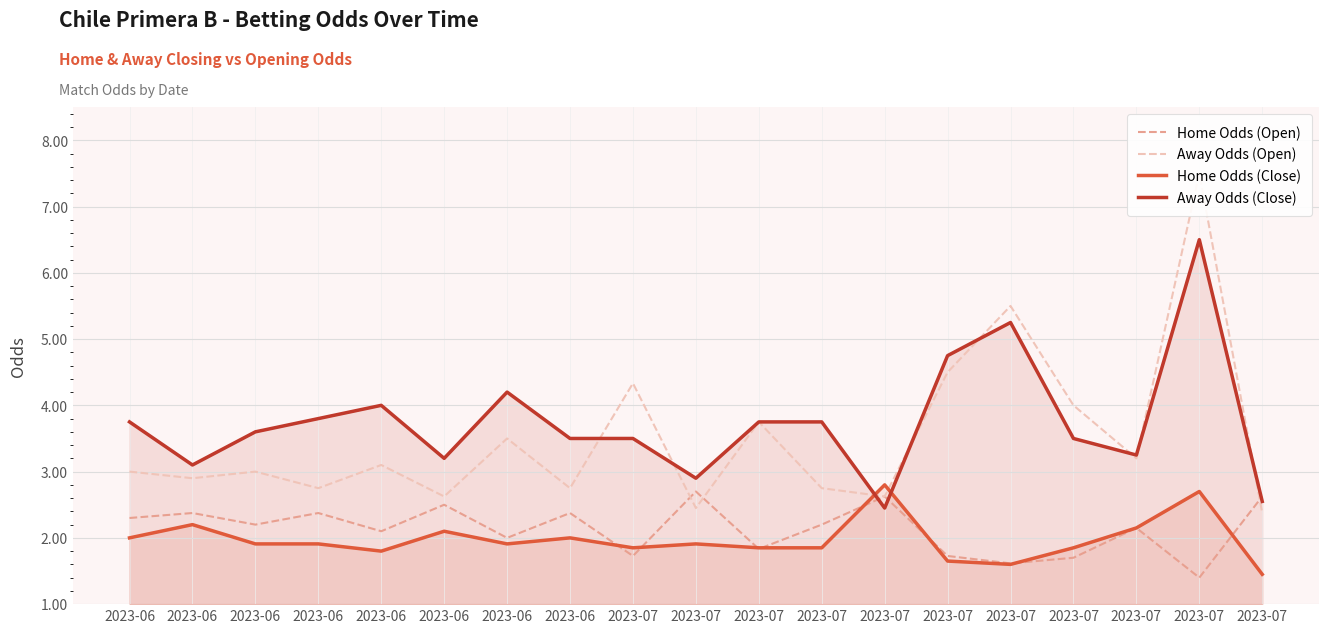

Reading left to right, list all the values displayed in this chart.

Home Odds (Open): 2.3	2.4	2.2	2.4	2.1	2.5	2.0	2.4	1.7	2.7	1.8	2.2	2.6	1.7	1.6	1.7	2.1	1.4	2.6
Away Odds (Open): 3.0	2.9	3.0	2.8	3.1	2.6	3.5	2.8	4.3	2.5	3.8	2.8	2.6	4.5	5.5	4.0	3.2	7.5	2.4
Home Odds (Close): 2.0	2.2	1.9	1.9	1.8	2.1	1.9	2.0	1.9	1.9	1.9	1.9	2.8	1.6	1.6	1.9	2.1	2.7	1.4
Away Odds (Close): 3.8	3.1	3.6	3.8	4.0	3.2	4.2	3.5	3.5	2.9	3.8	3.8	2.5	4.8	5.2	3.5	3.2	6.5	2.5